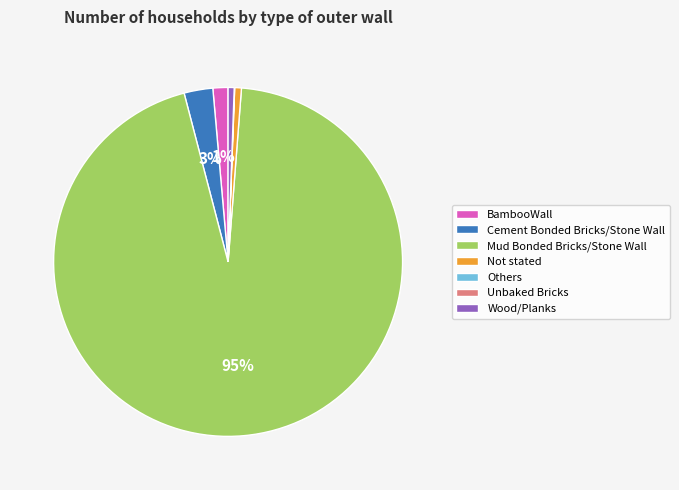

What is the largest slice in the pie chart?

Mud Bonded Bricks/Stone Wall